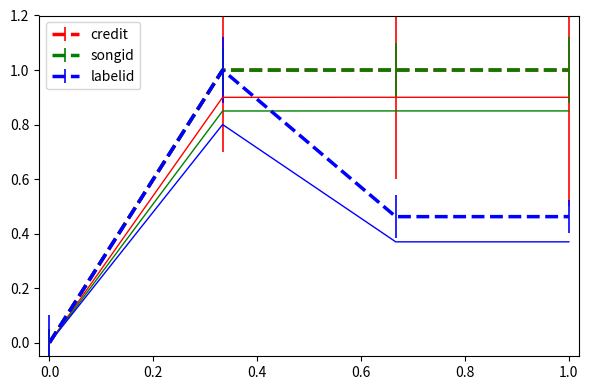

True or false: songid has more than 2 interior local peaks.

False